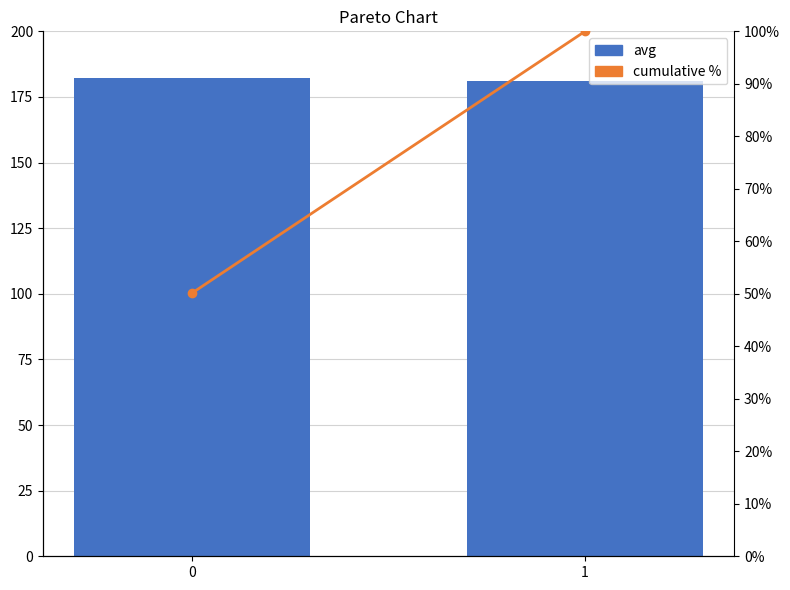

What is the smallest value displayed?

50.2